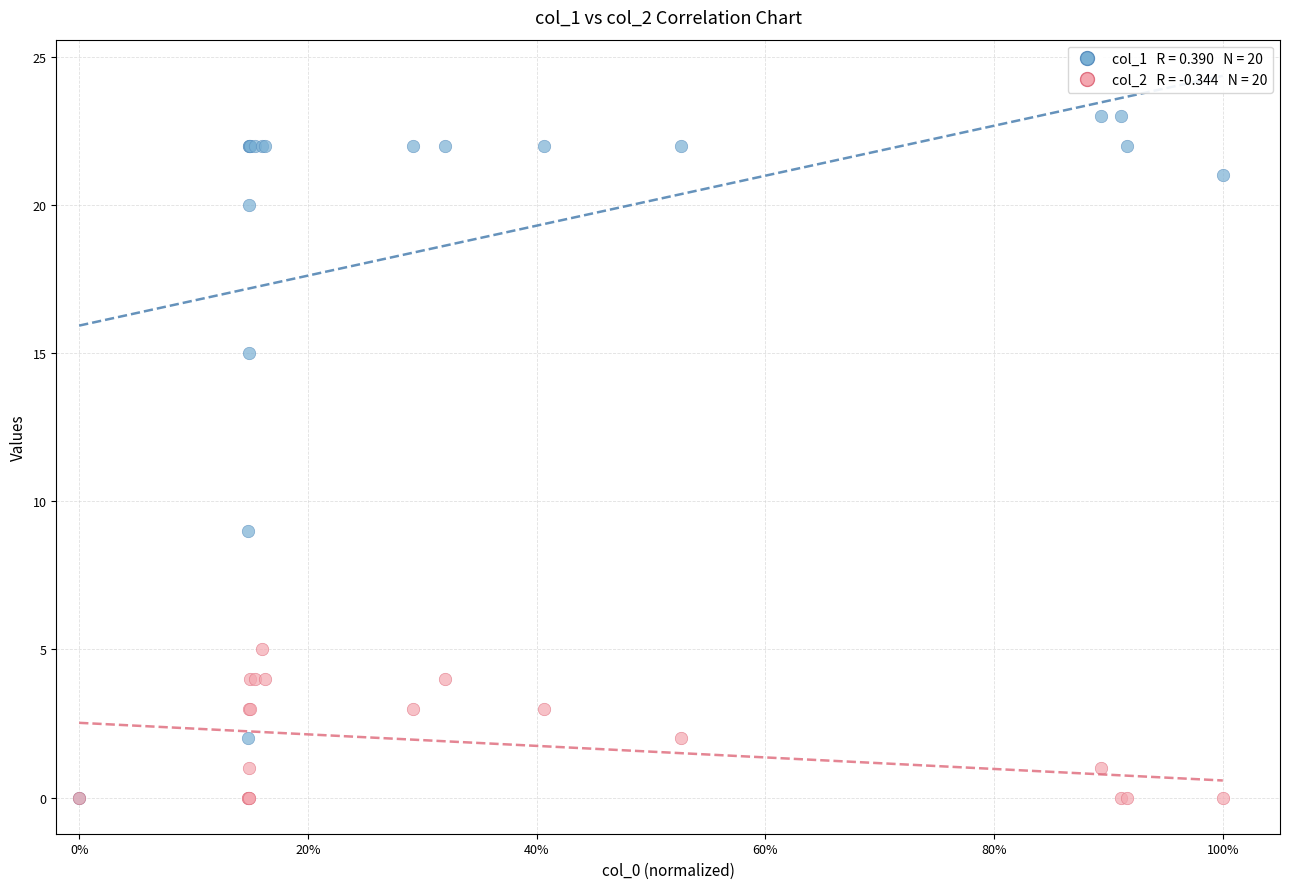

Across all series, what Y value is closest to 11?

9